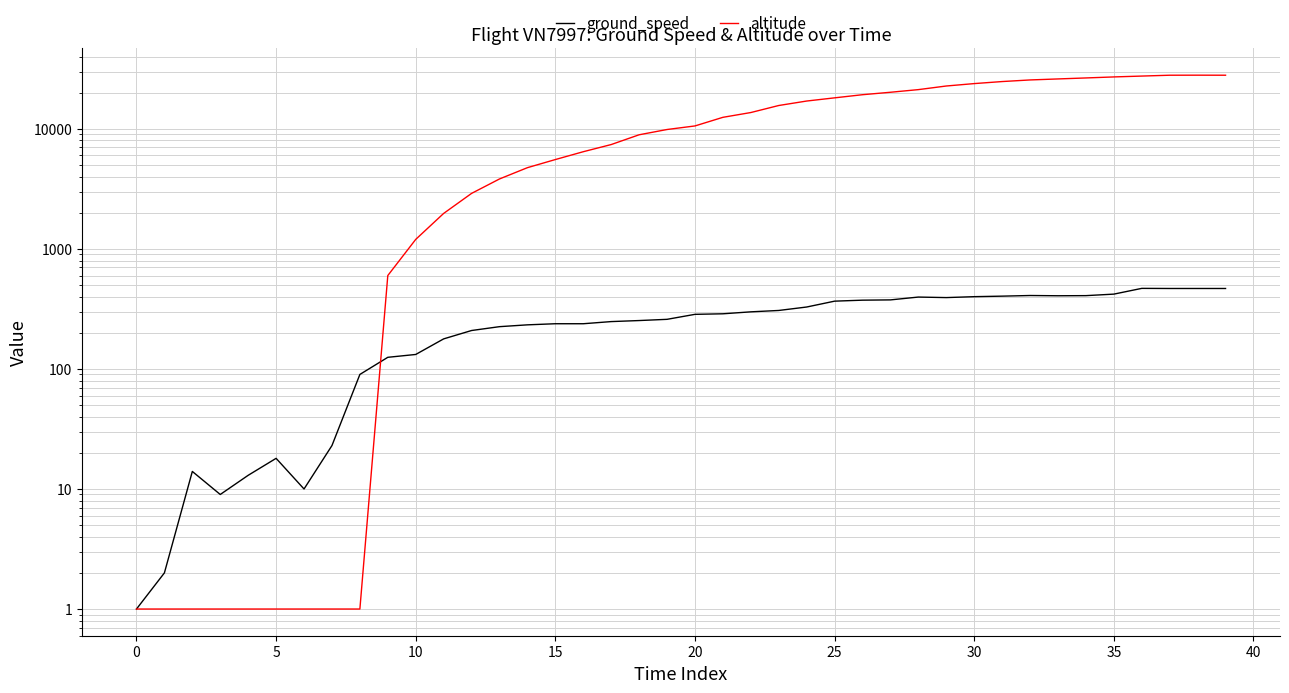

True or false: altitude has more than 2 points higher than both neighbors.

False